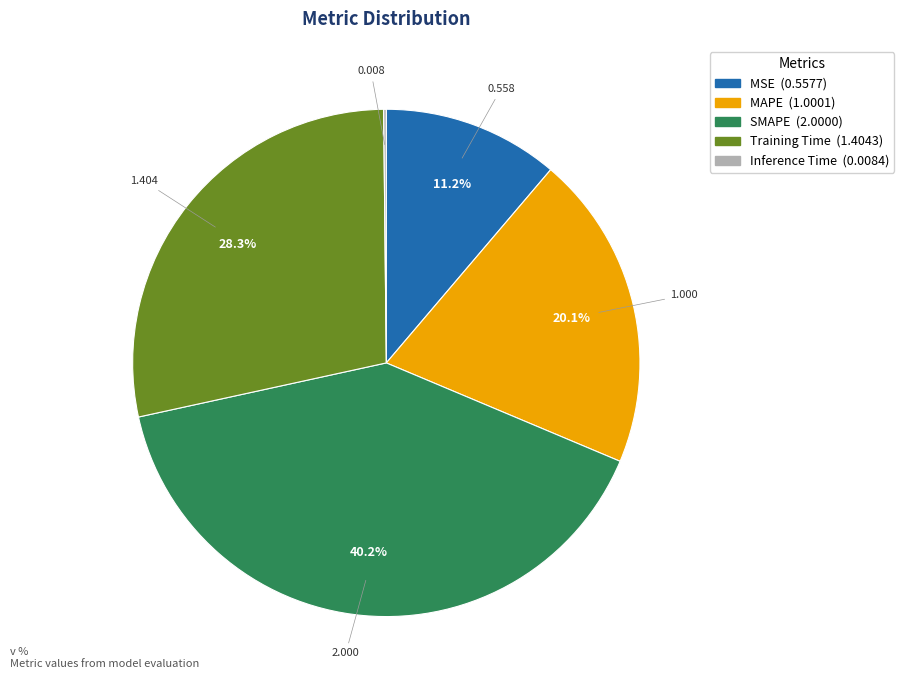

Is there any slice that represents more than half of the pie?

No